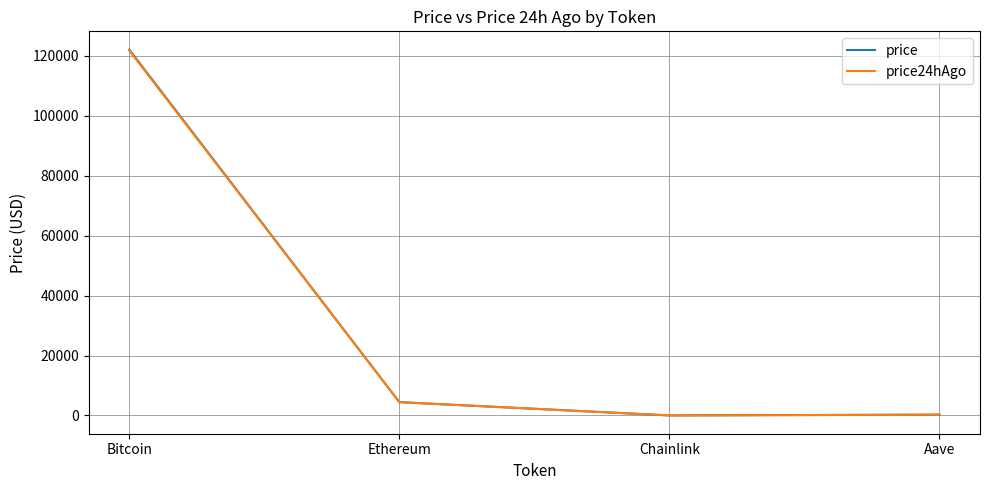

In price, how many points are lower than both neighbors (excluding endpoints)?

1